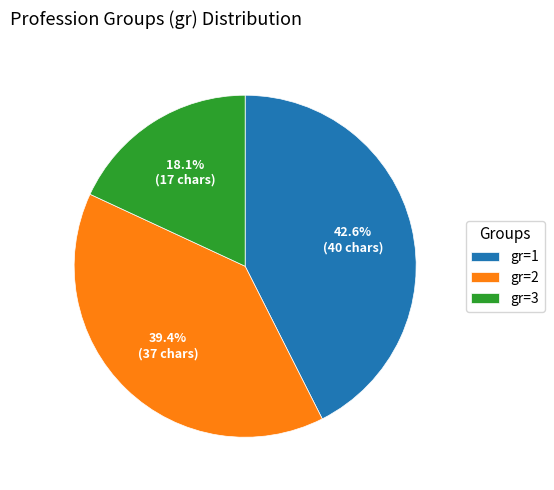

Rank the categories by value from lowest to highest.

gr=3, gr=2, gr=1